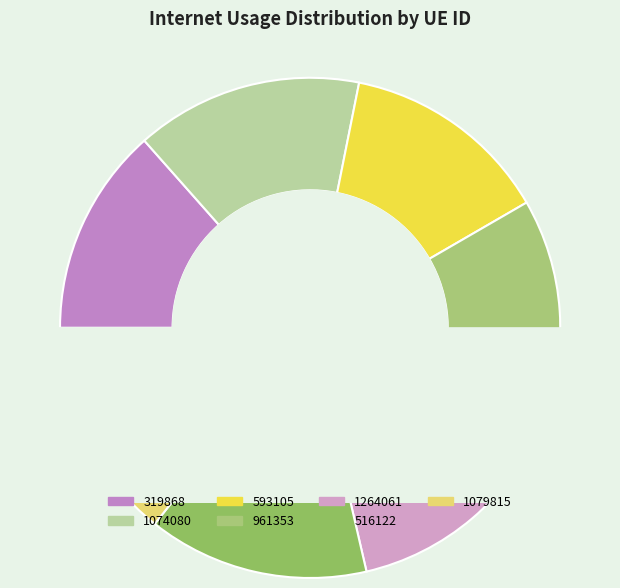

Combined, what portion of the pie is 961353 and 516122?

28.8%